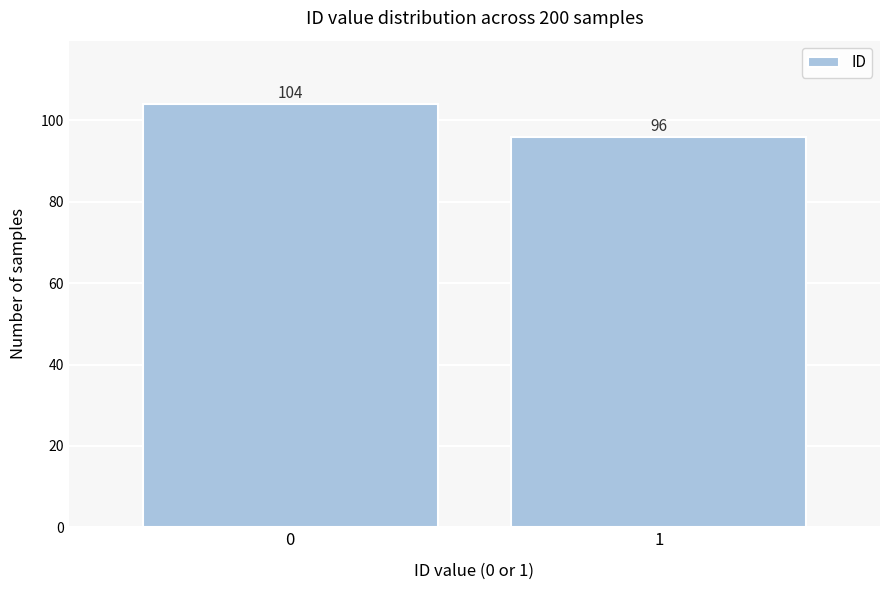

Reading left to right, extract all data points from this chart.

104	96